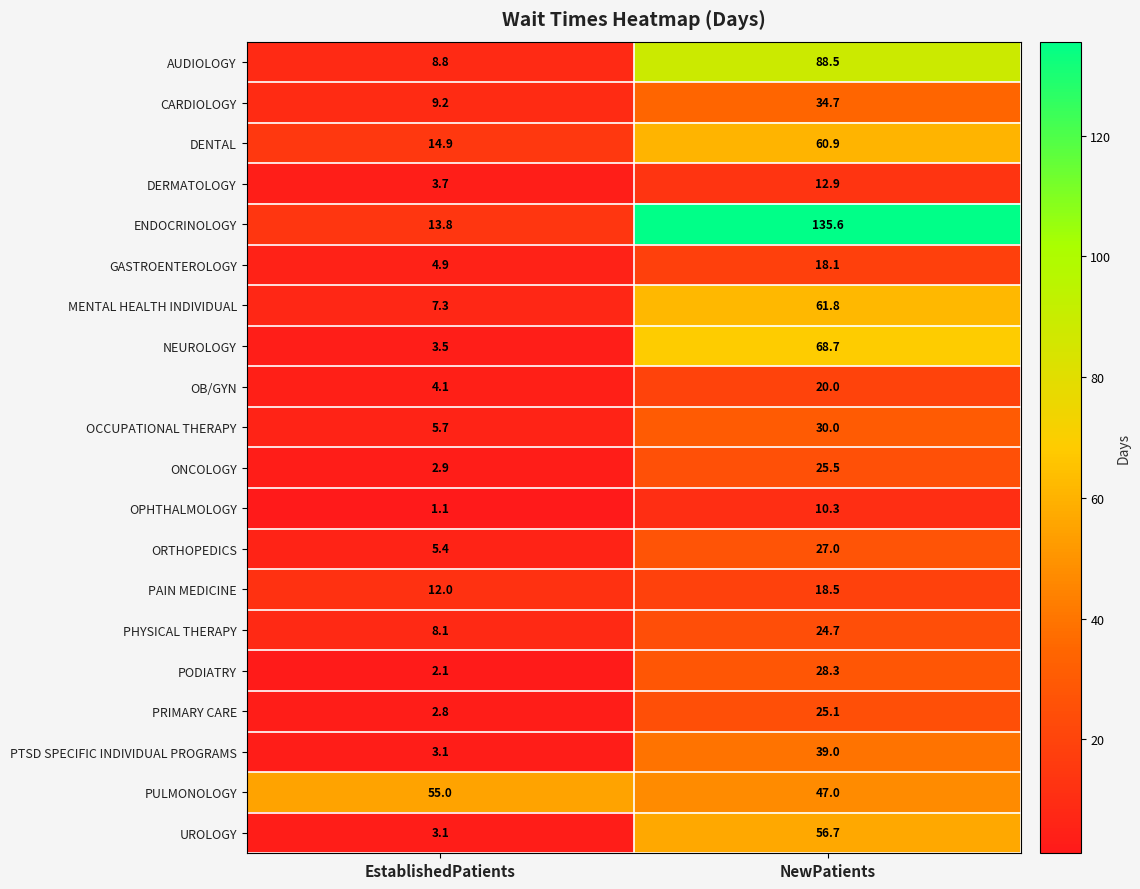

How many values in the AUDIOLOGY series exceed 88?

1